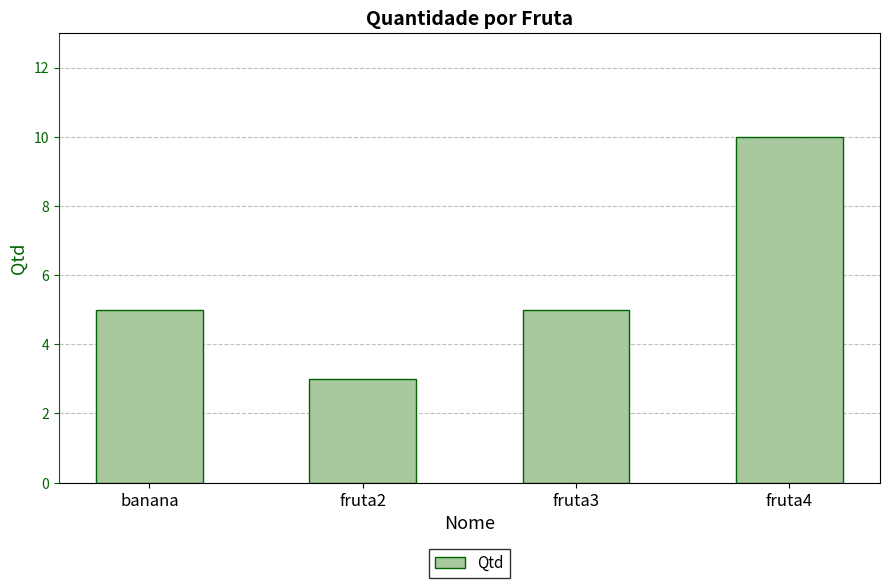

How many series are shown in this chart?

1